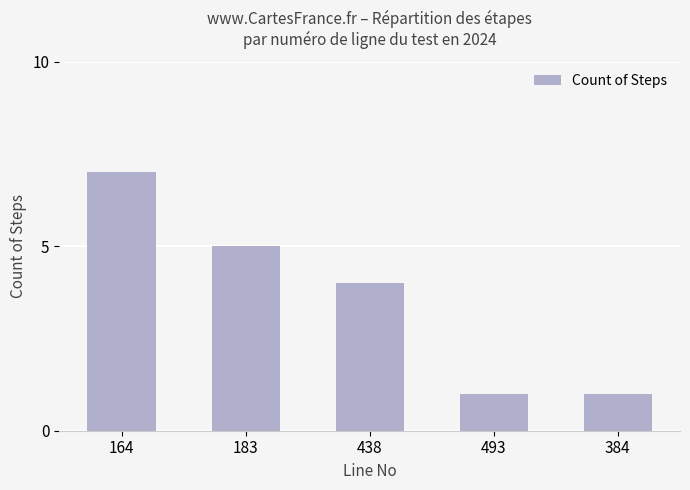

What is the sum of all values?

18